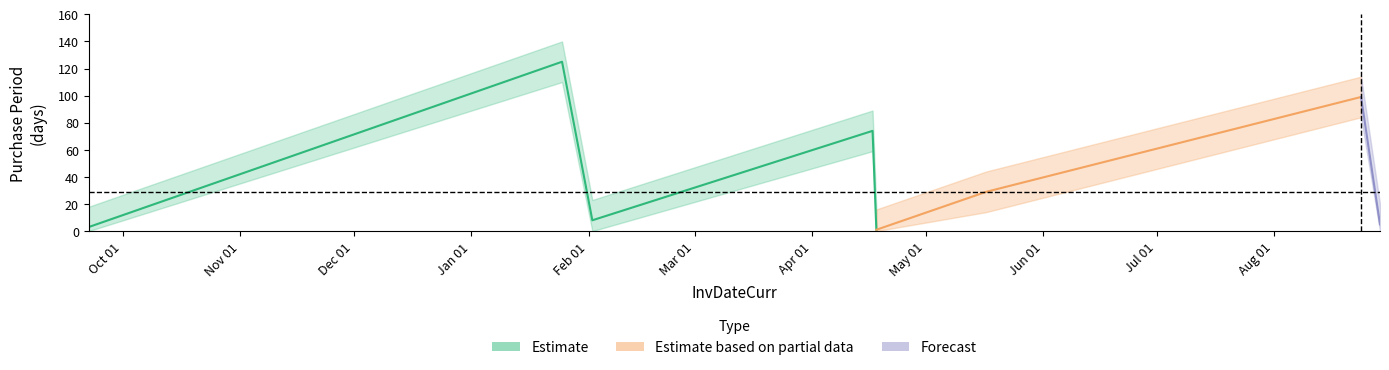

Between 2017-08-29 and 2017-05-17, which is larger?

2017-05-17